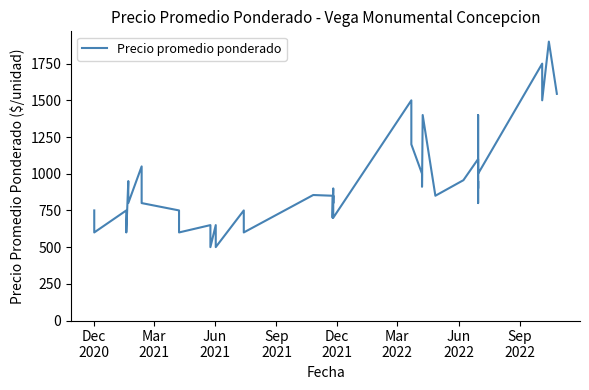

How many points are lower than both their immediate neighbors (excluding endpoints)?

16